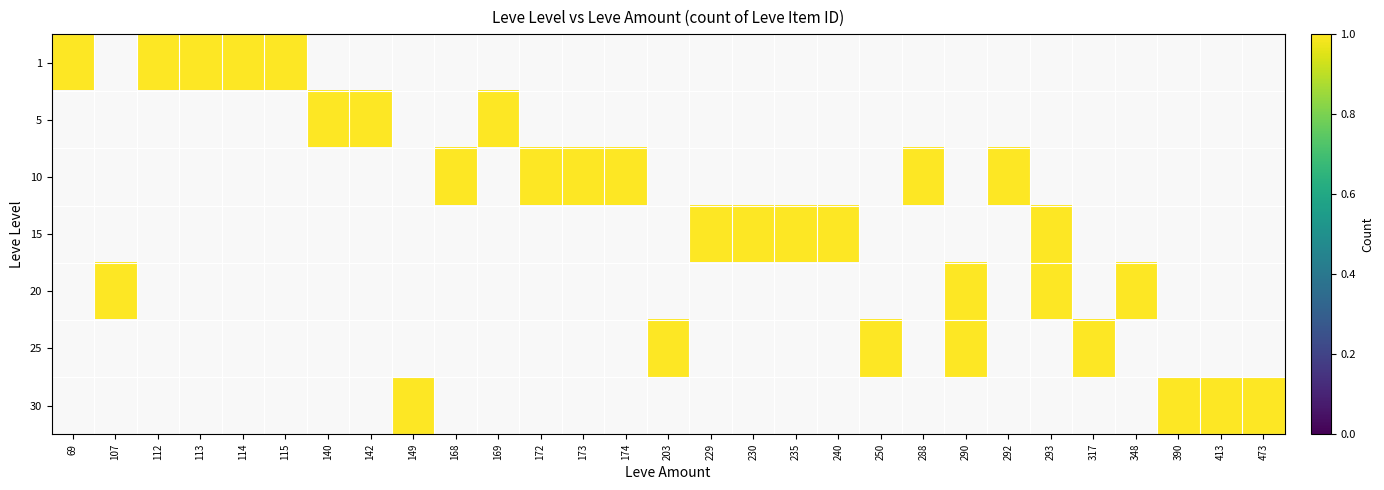

Which series changed the most between 112 and 113?

1